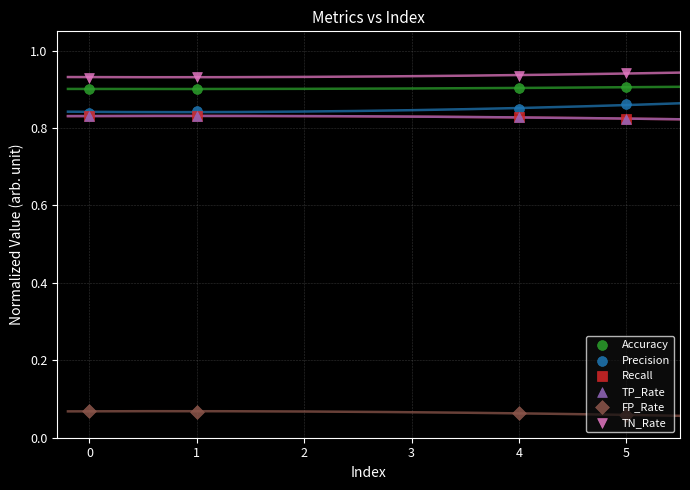

What are all the series names shown in the legend?

Accuracy, Precision, Recall, TP_Rate, FP_Rate, TN_Rate